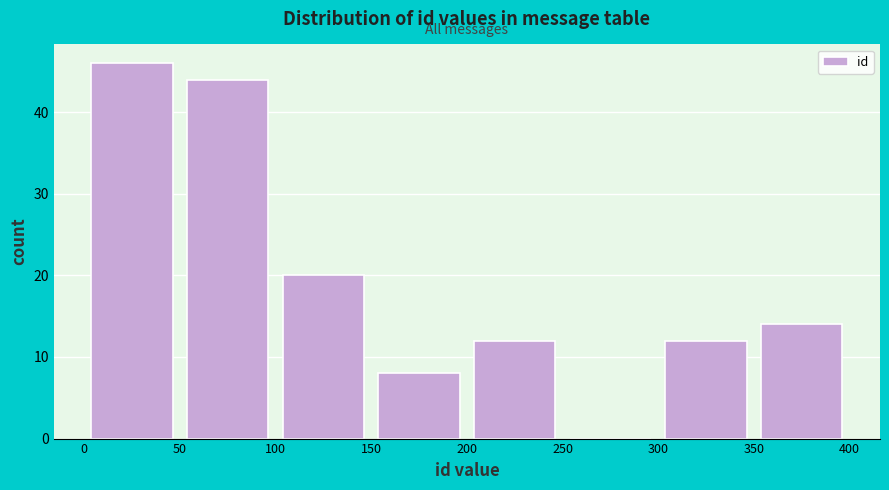

Which range on the x-axis has the tallest bar?

0 to 50